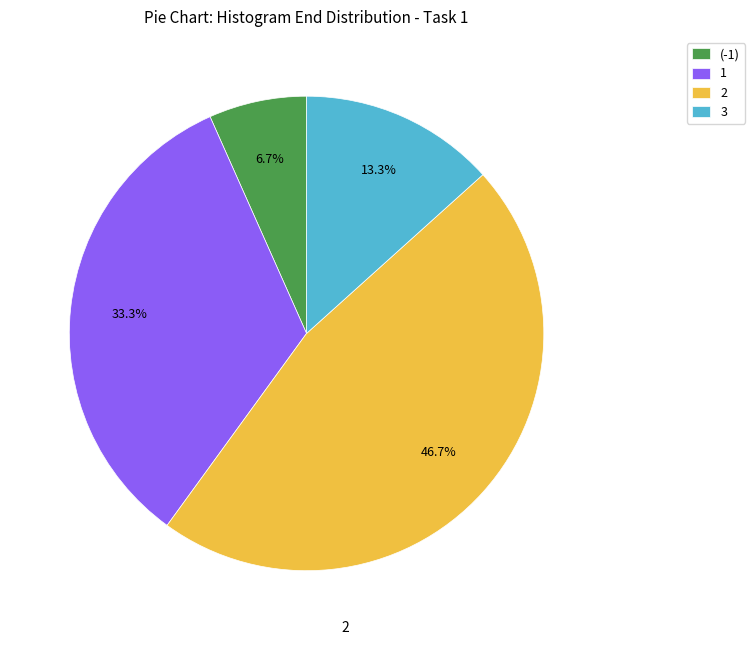

Which category has the smallest portion of the pie?

(-1)